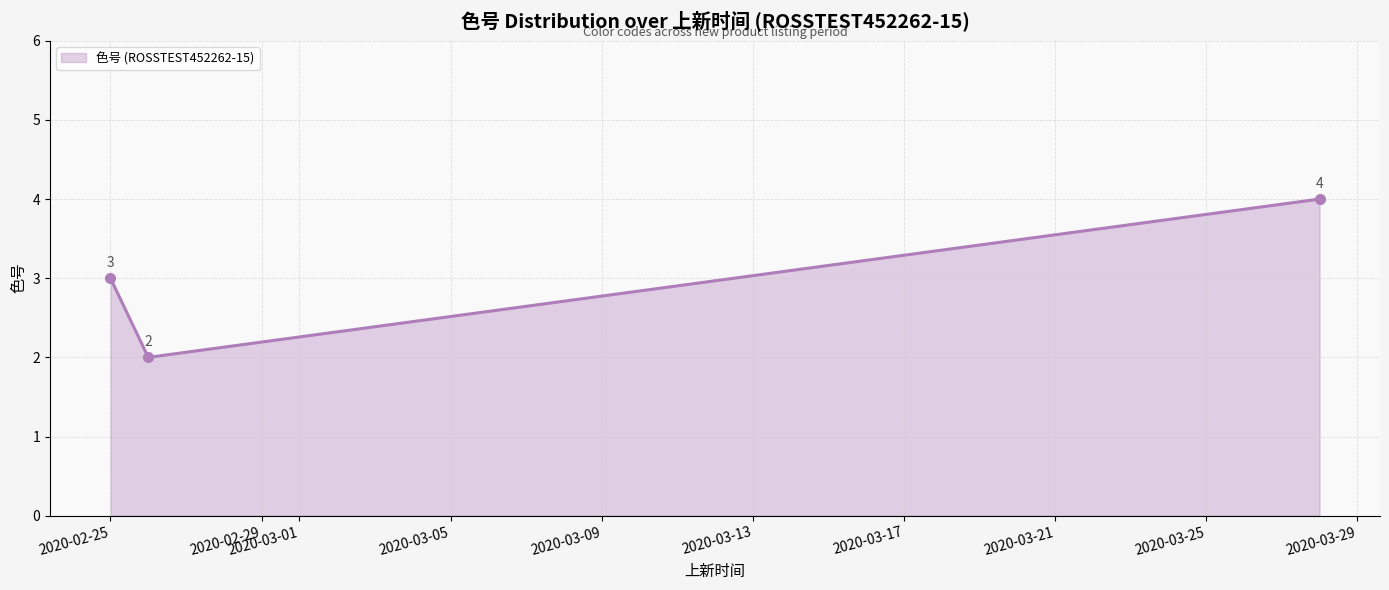

What is the value of the 1st point from the left?

3